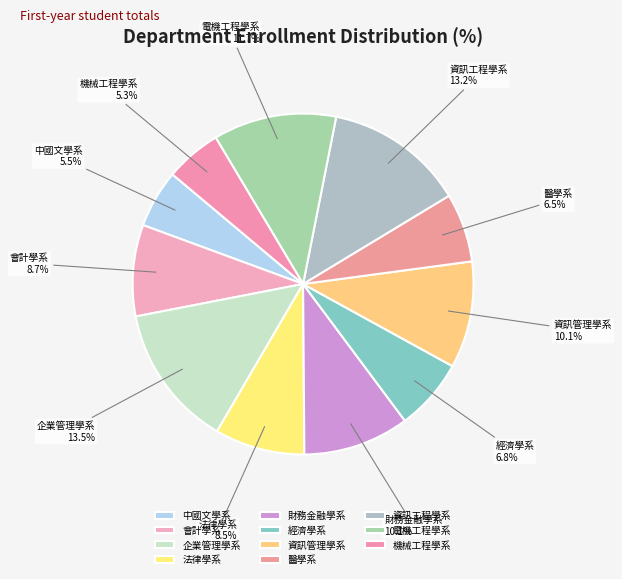

Is there a majority slice in this chart?

No